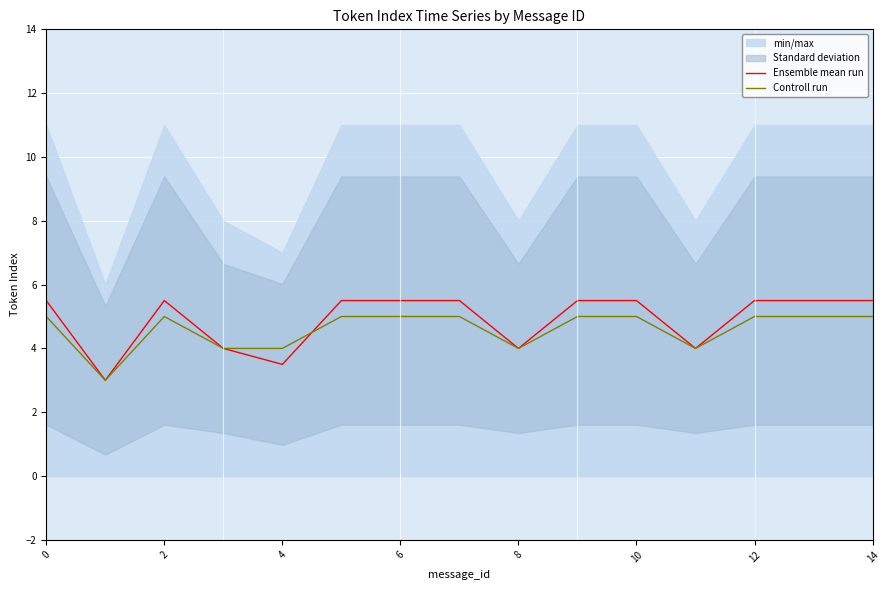

At which category does Ensemble mean run reach its first local peak?

2